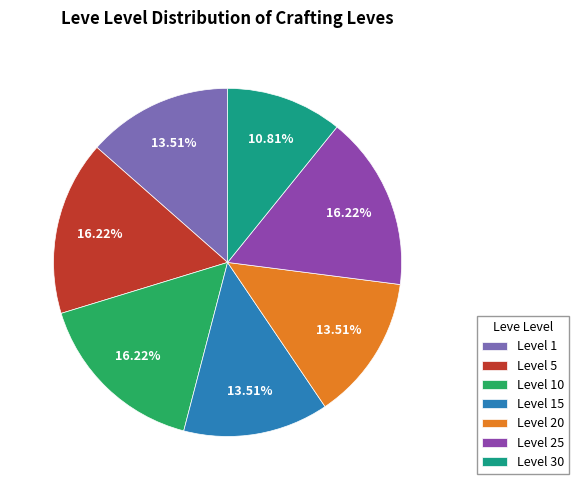

Which has a higher value, Level 20 or Level 30?

Level 20